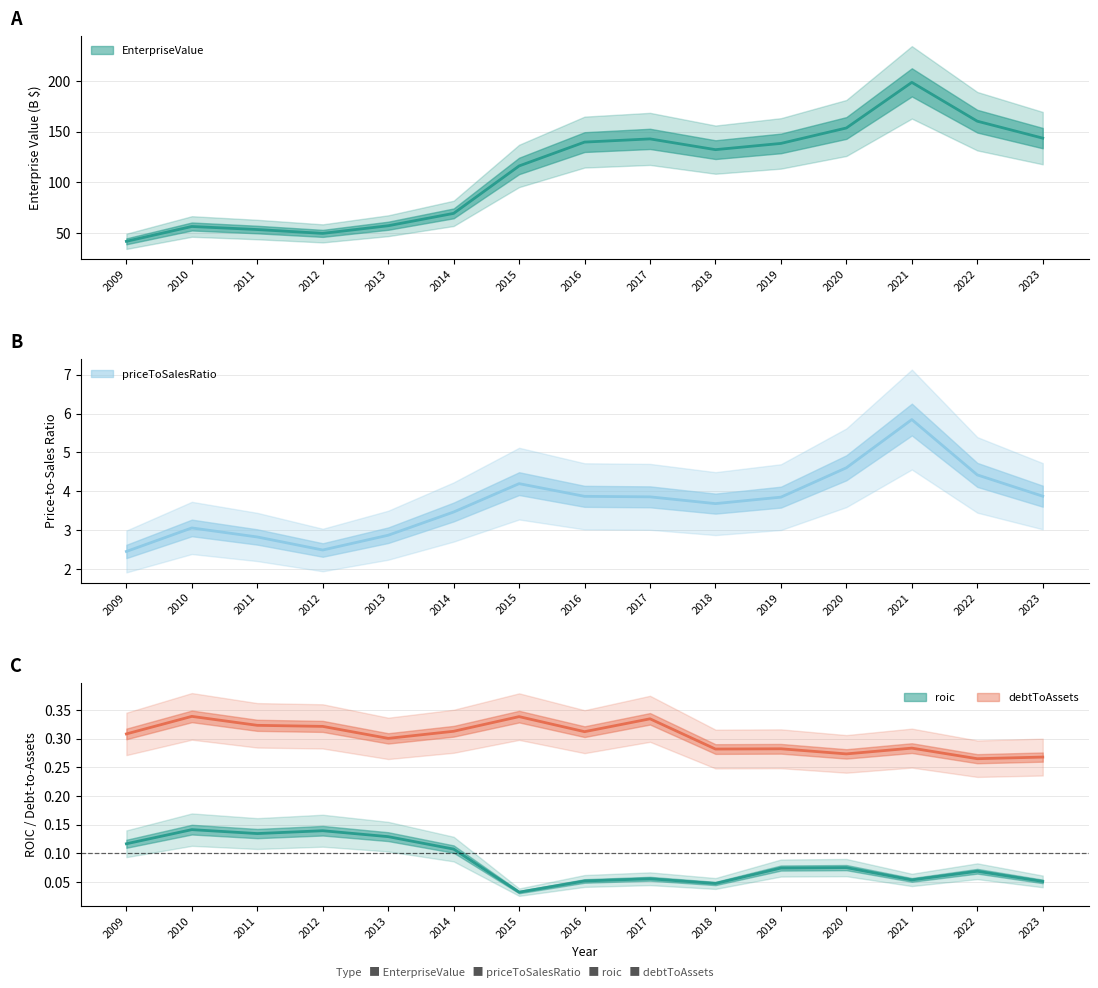

True or false: priceToSalesRatio has more than 0 points higher than both neighbors.

True